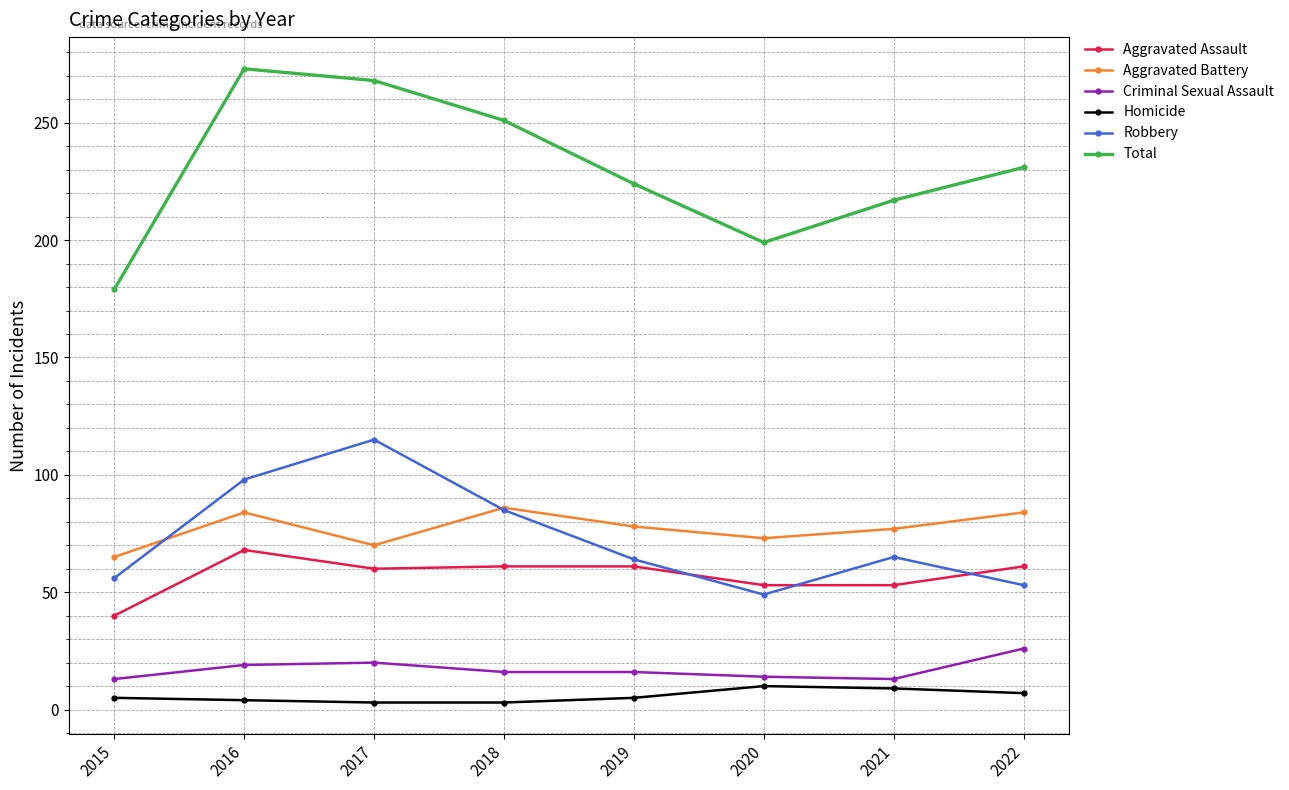

True or false: Robbery has a value of 87 at 2022.

False